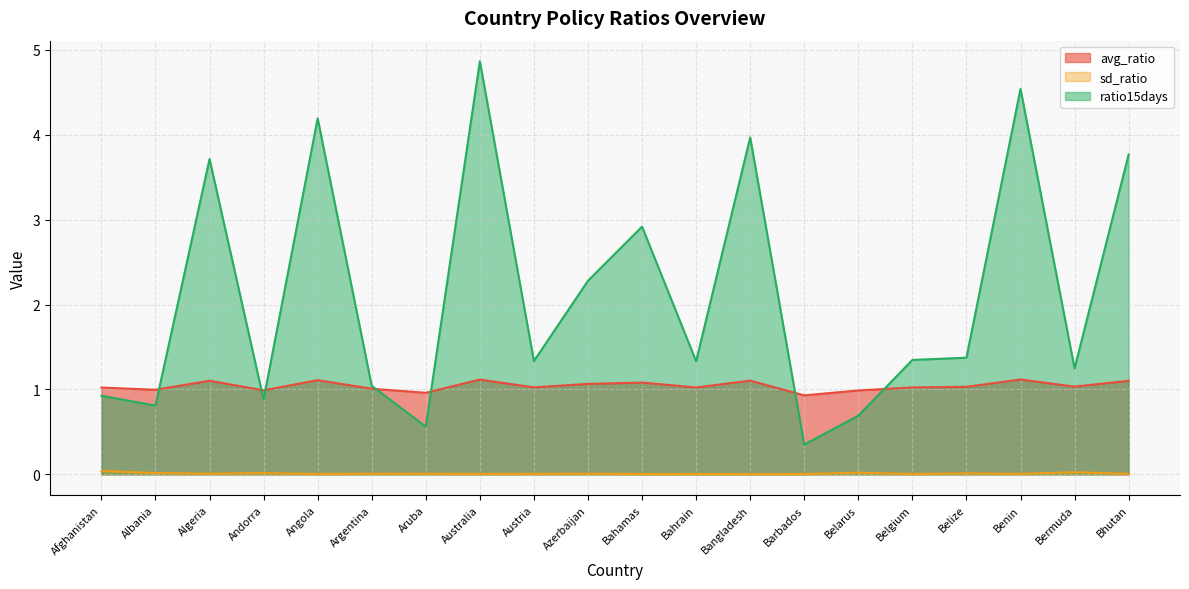

At which category is the sum across all series the highest?

Australia